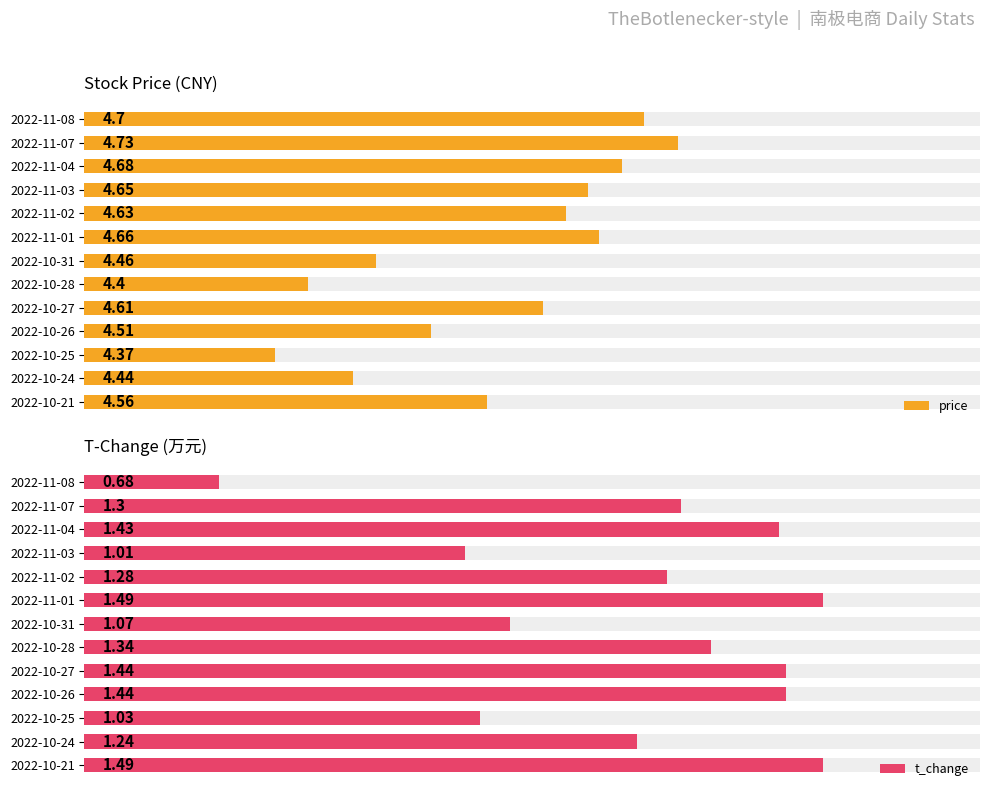

Which series has the widest spread of values?

t_change